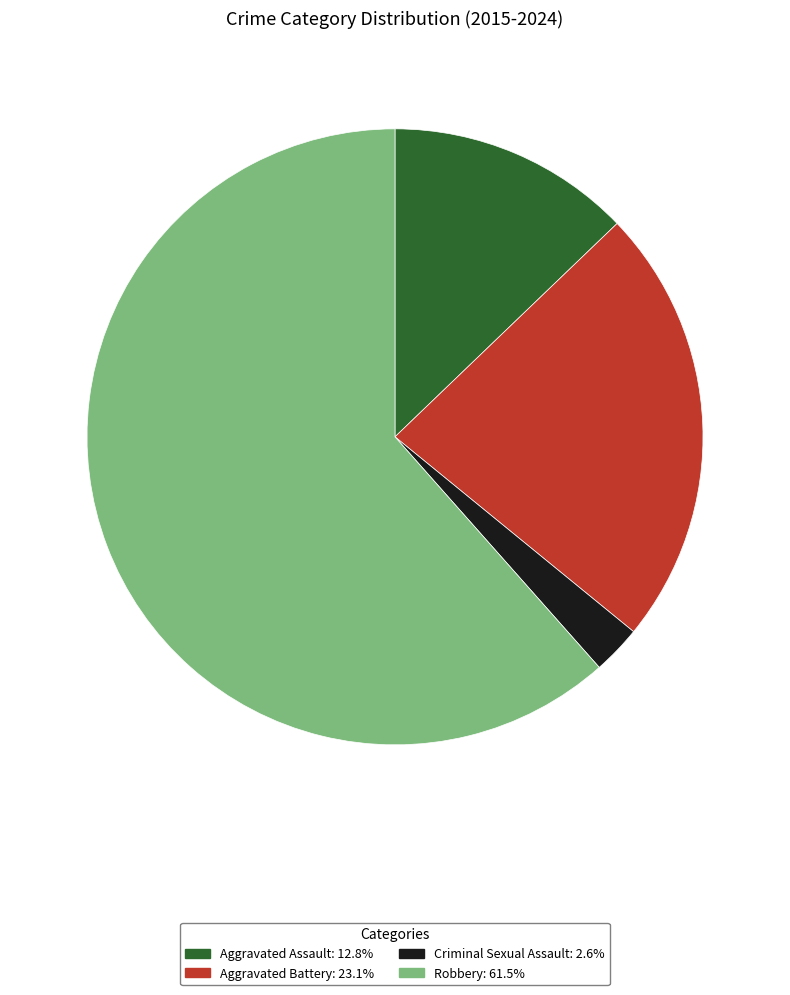

How many segments does this pie chart have?

4